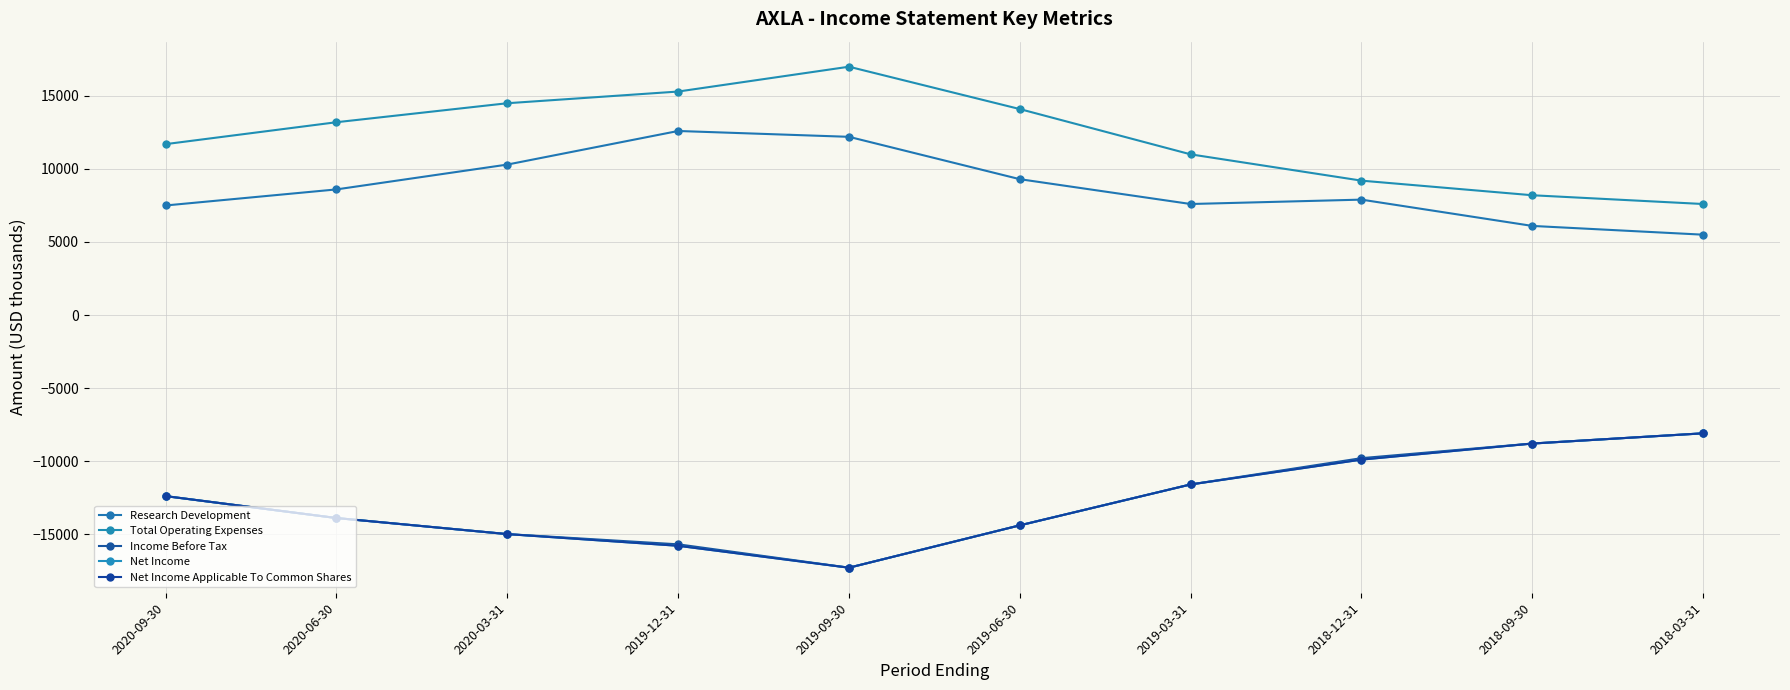

List the labels in order of Total Operating Expenses value, smallest first.

2018-03-31, 2018-09-30, 2018-12-31, 2019-03-31, 2020-09-30, 2020-06-30, 2019-06-30, 2020-03-31, 2019-12-31, 2019-09-30